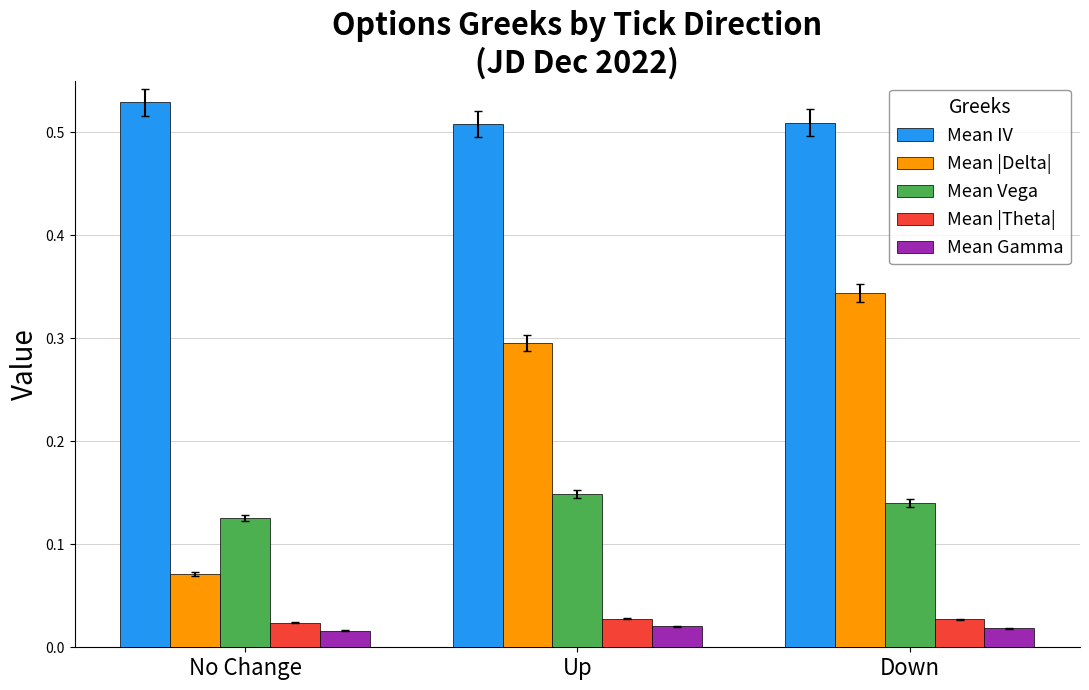

What is the sum of all Mean IV values?

1.5